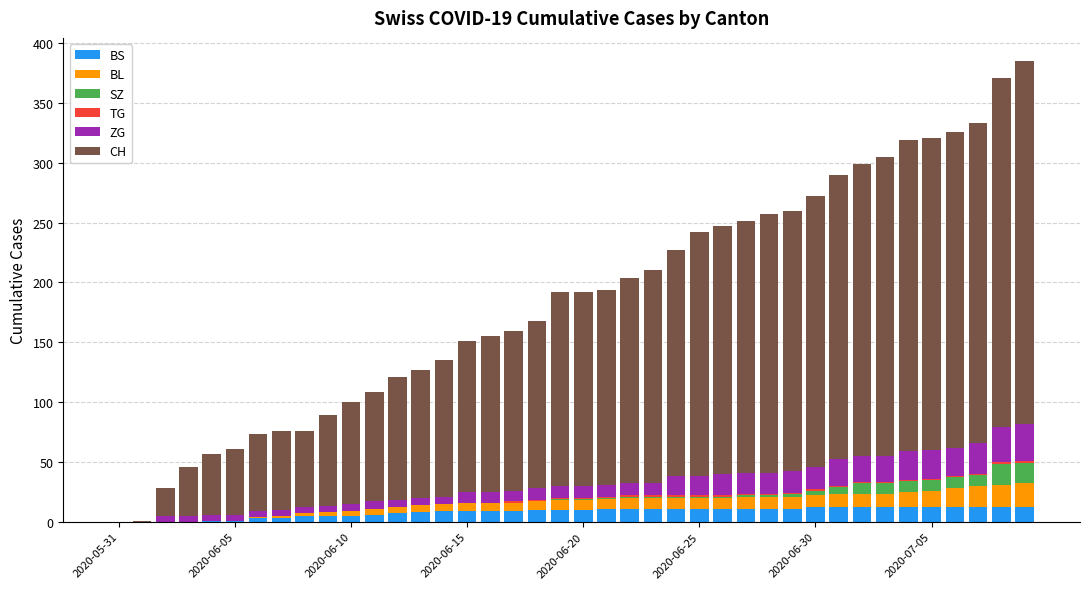

How many data points does each series have?

40